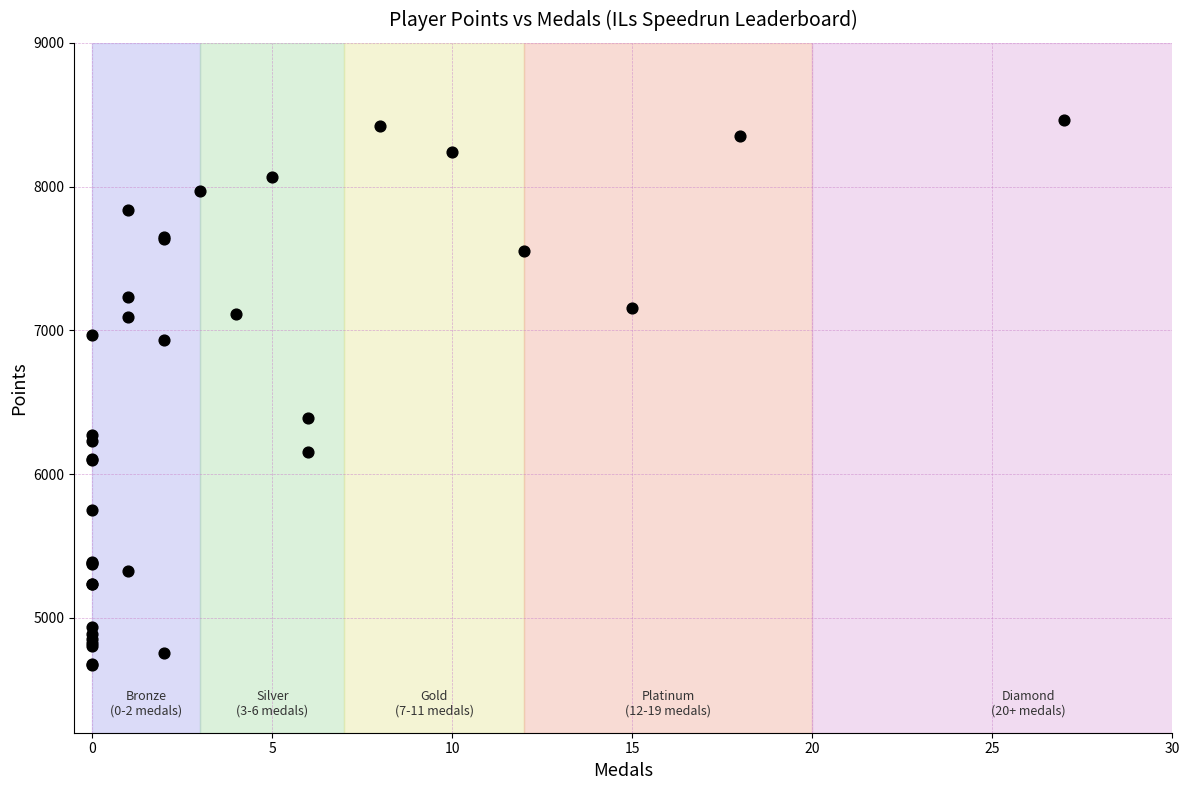

What Y value in the scatter plot is closest to 6566?

6391